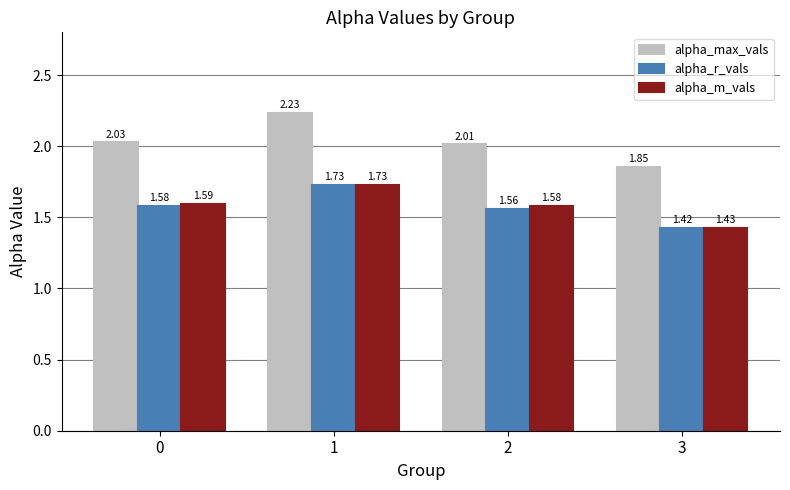

Where is alpha_r_vals nearest to the value 1?

3